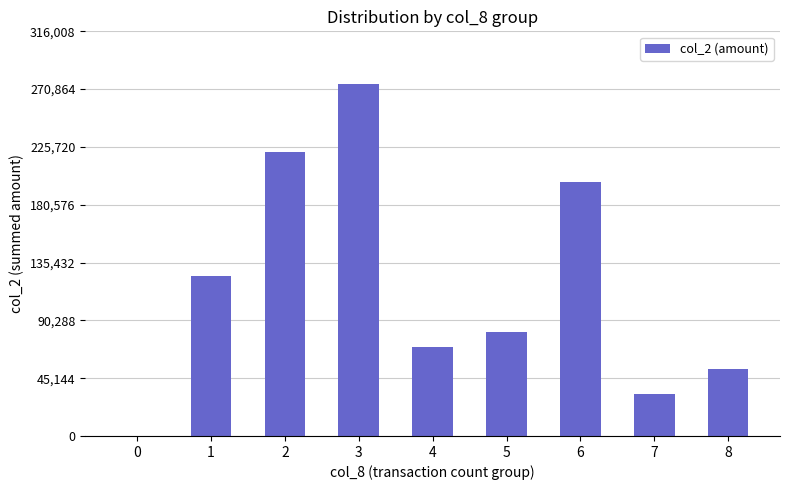

What is the greatest value displayed?

274790